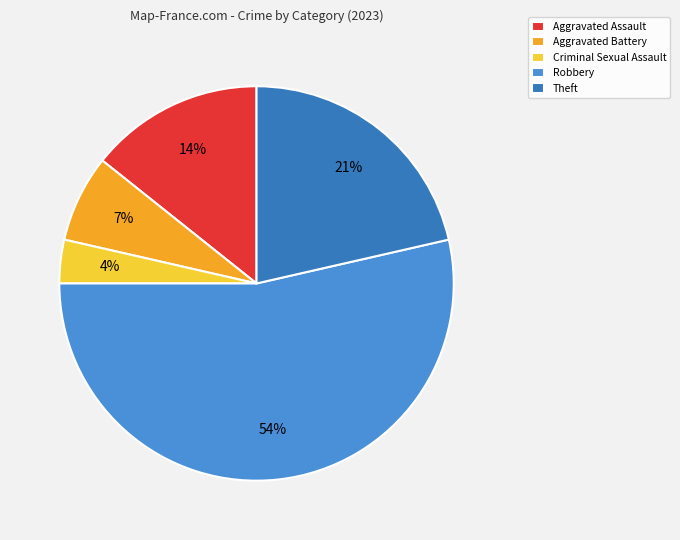

Count the number of slices in the pie.

5